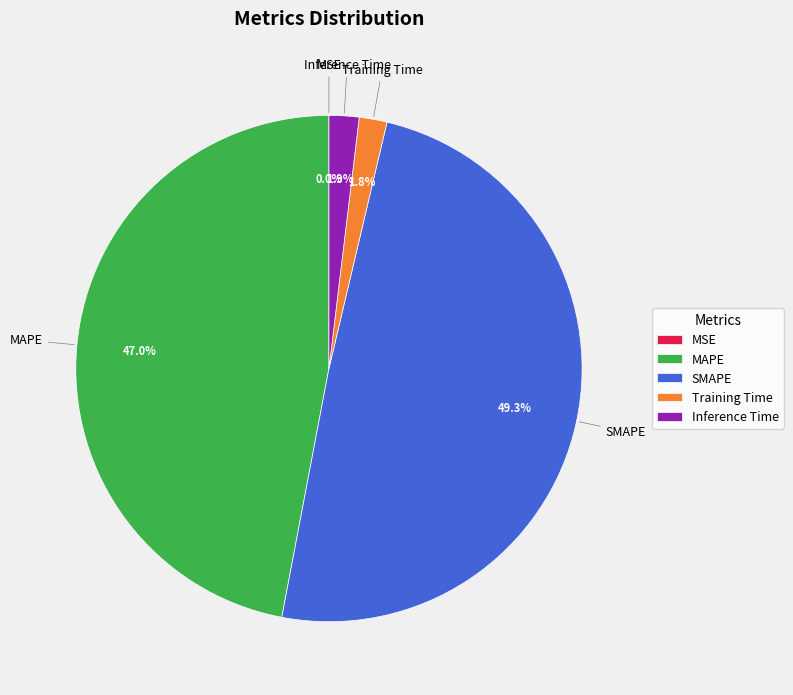

Approximately how many times larger is the value at MAPE compared to SMAPE?

1.0